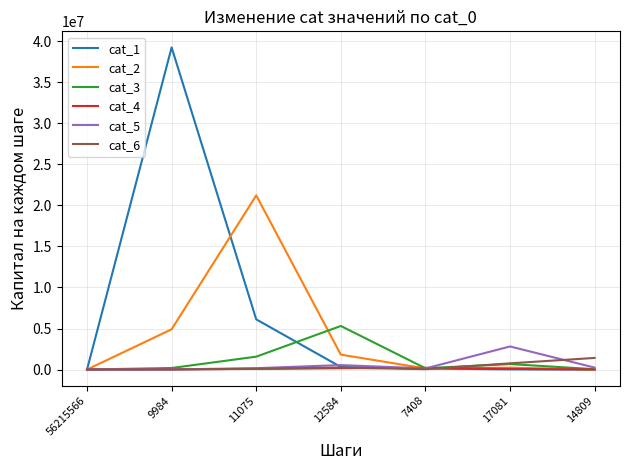

The value of cat_1 at 9984 is 39255623. True or false?

True